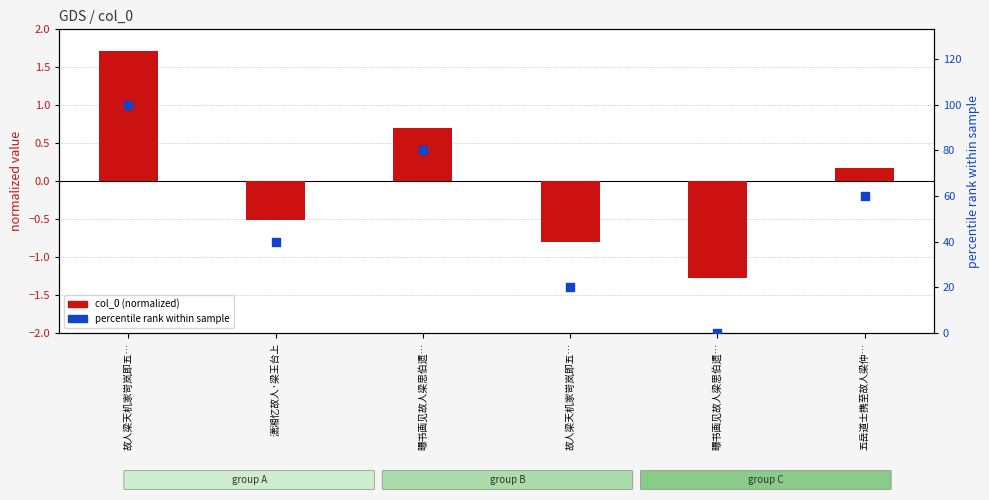

Which series has the largest total across all categories?

percentile rank within sample